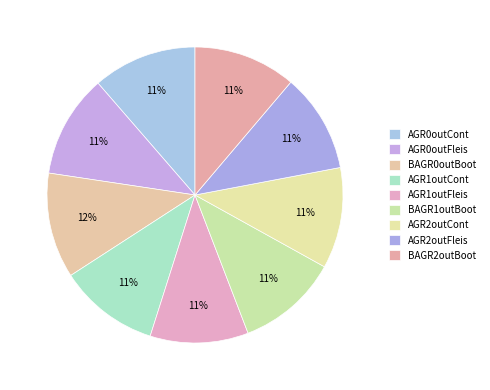

To the nearest percent, what percentage of the pie is AGR2outFleis?

11%